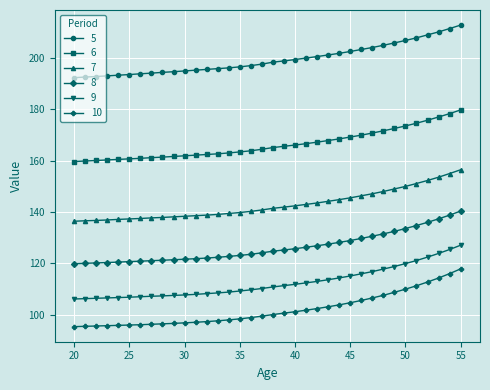

What is the value of the 8 point at the 2nd from the left?

120.0